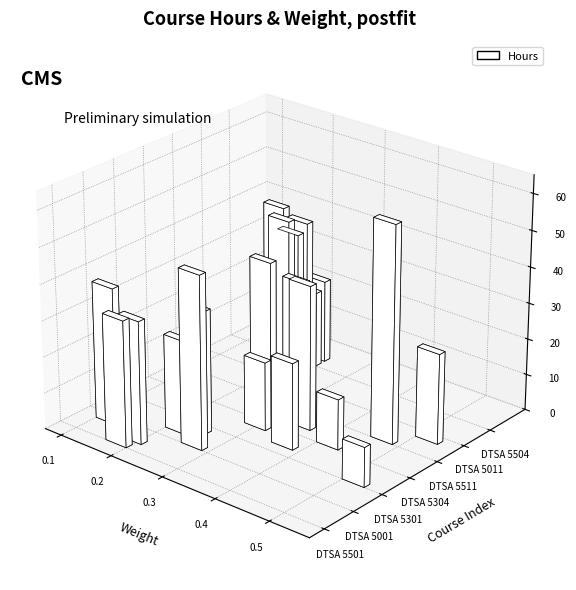

Which series has the largest total across all categories?

Hours